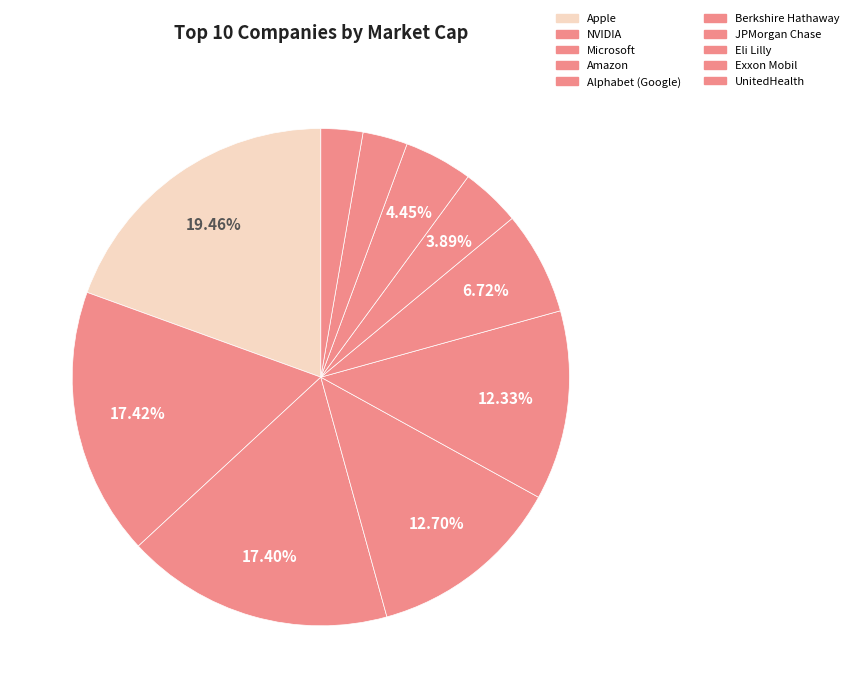

Is there a majority slice in this chart?

No